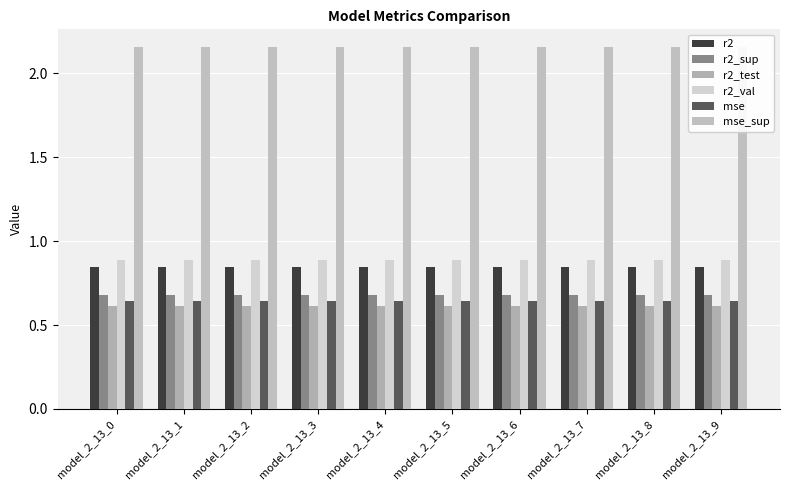

How many groups of bars are there?

10